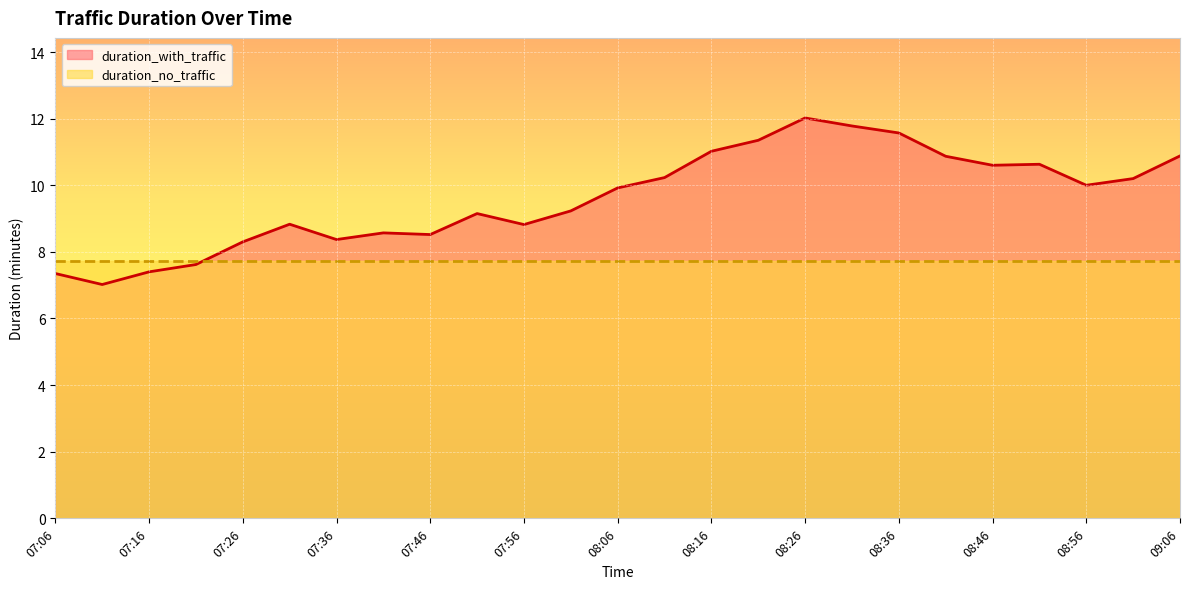

How many lines are shown in the chart?

2